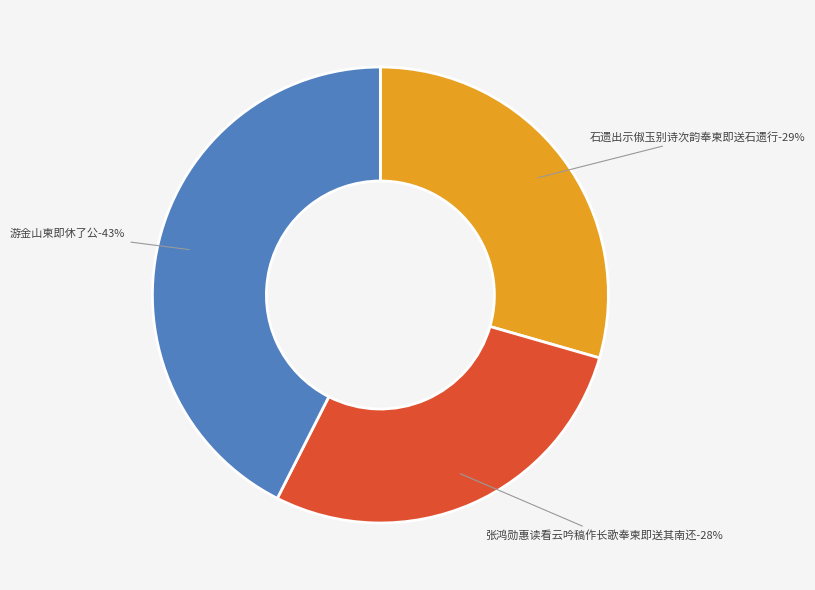

What portion of the pie excludes 游金山柬即休了公?

57.5%